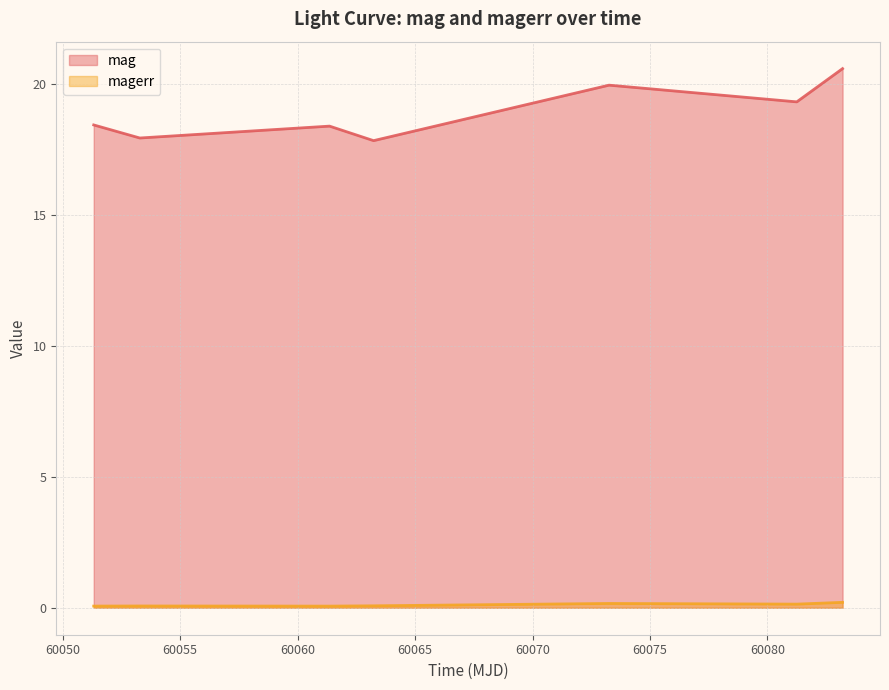

What is the sum of the mag values at 60083.19719910016 and 60051.31896989979?

39.1